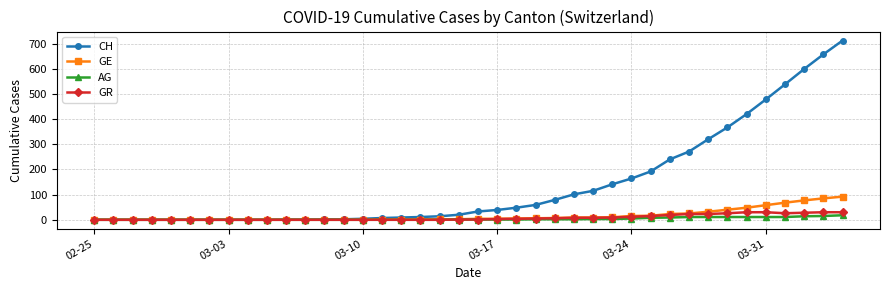

What is the greatest value displayed?

712